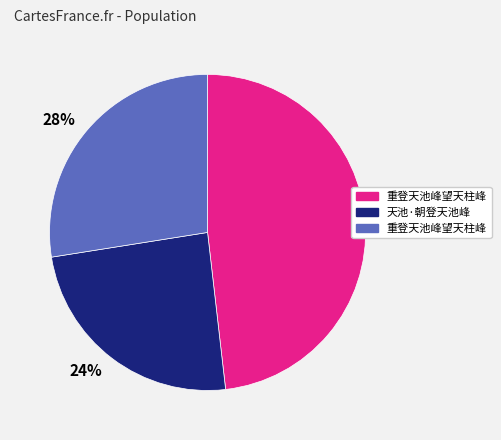

True or false: 28% accounts for 28% of the total.

True